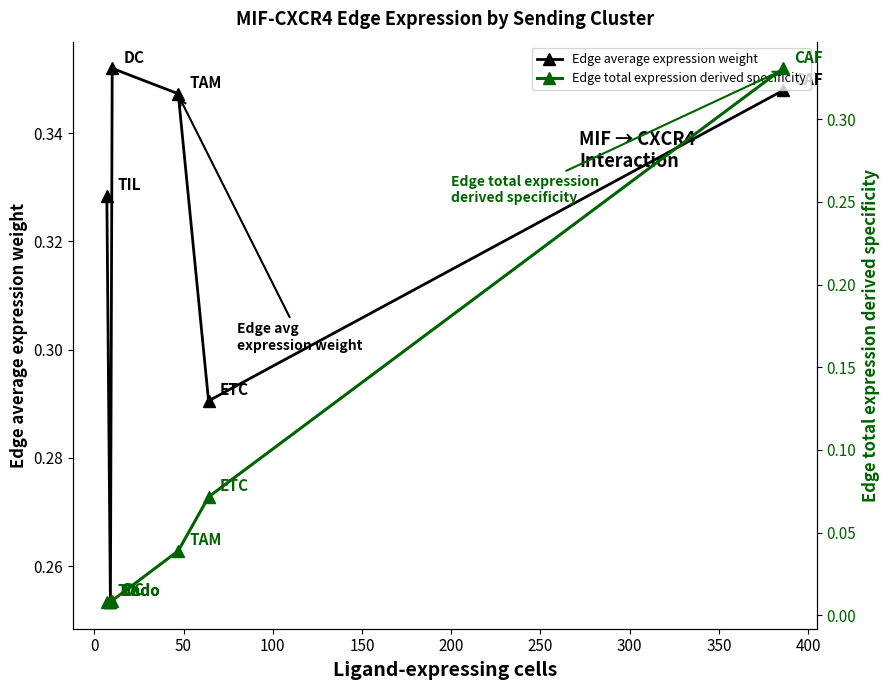

How many interior local peaks does the Edge average expression weight series have?

1